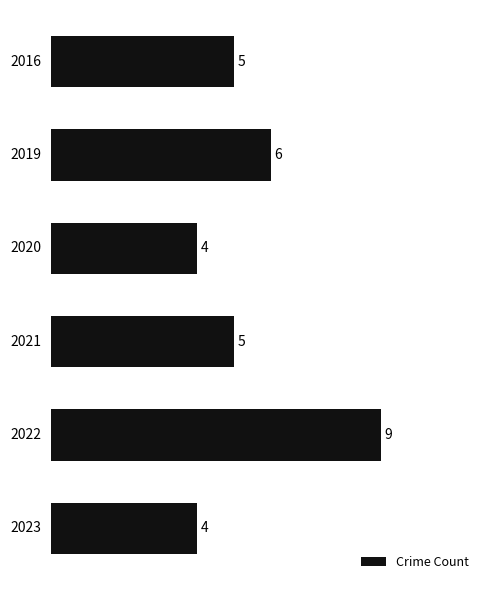

Count the values in the range 4 to 6.

5